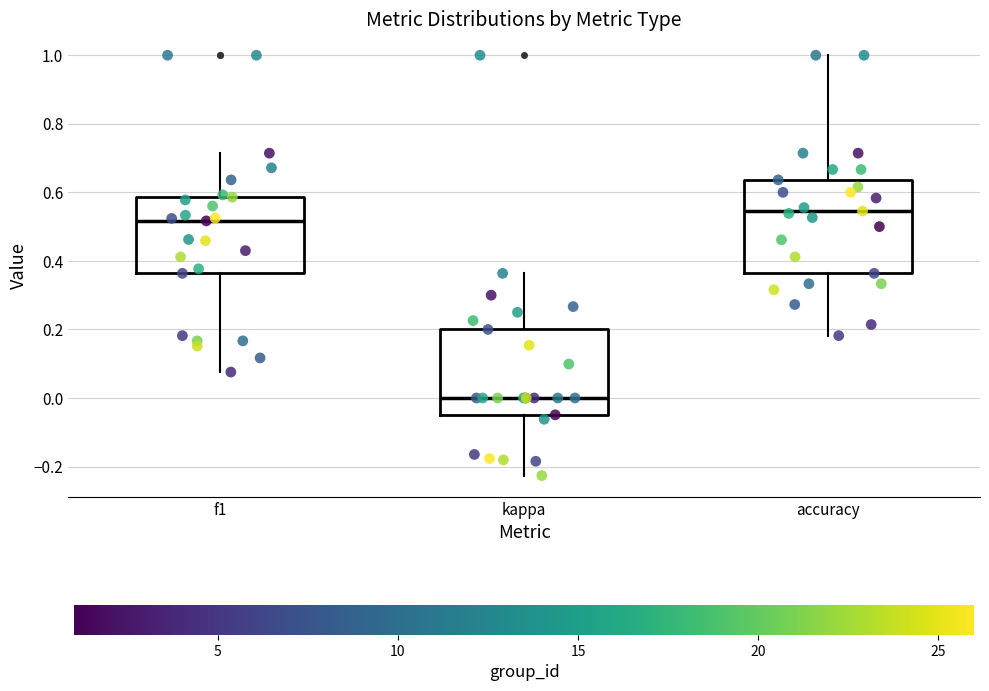

Reading left to right, transcribe this box plot: for each box, give where its median line is, the range the box spans, and where its two whiskers end, as read against the y-axis. The values are not printed on the chart, so give them approximately, as read against the axis.

f1: median 0.52, box 0.36 to 0.58, whiskers 0.08 to 0.72
kappa: median 0.00, box -0.04 to 0.20, whiskers -0.22 to 0.36
accuracy: median 0.54, box 0.36 to 0.64, whiskers 0.18 to 1.00